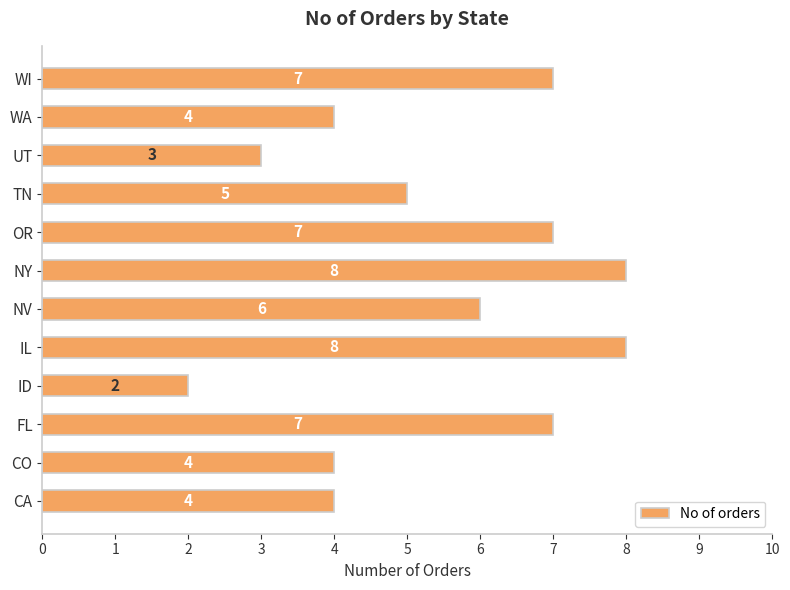

What is the greatest value displayed?

8